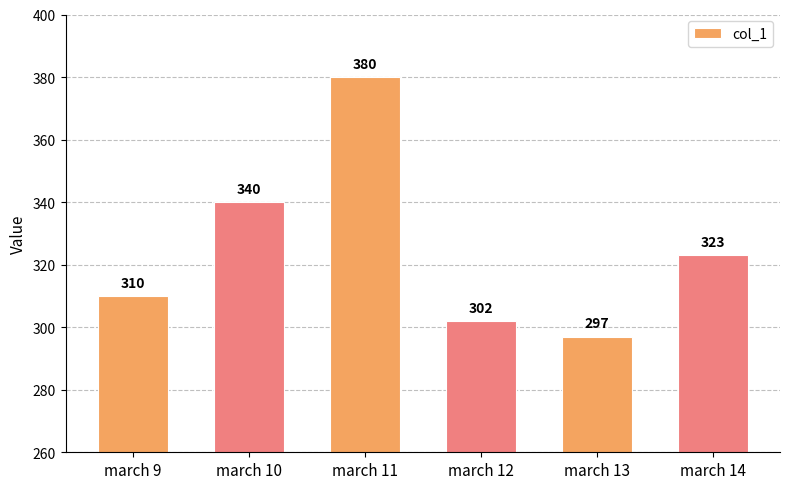

Read the value at march 12.

302